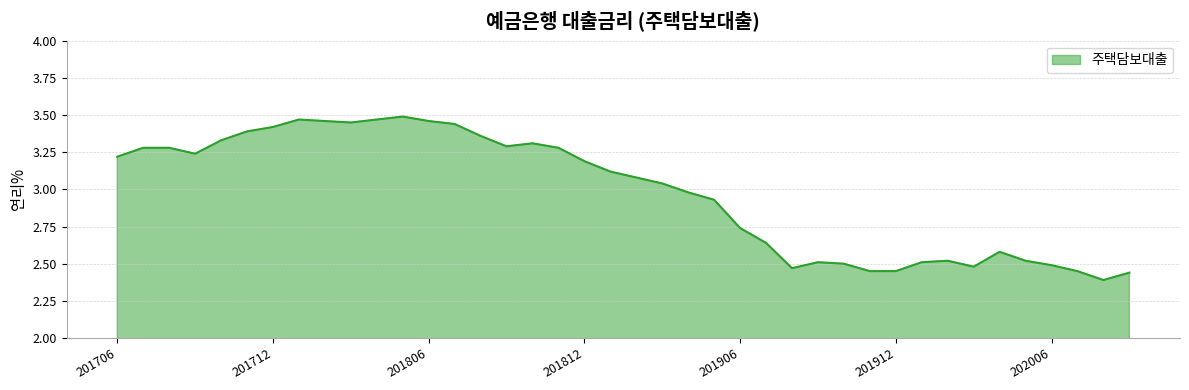

What is the difference between the maximum and minimum values?

1.1